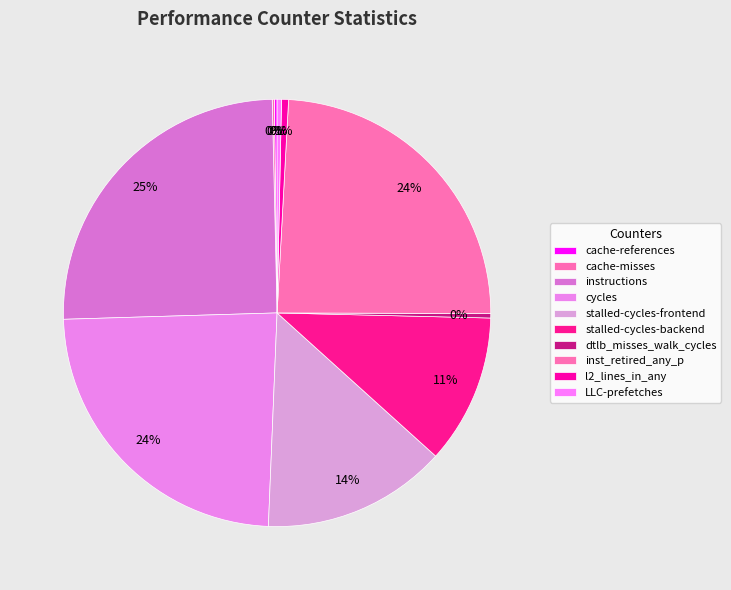

What is the largest slice in the pie chart?

instructions